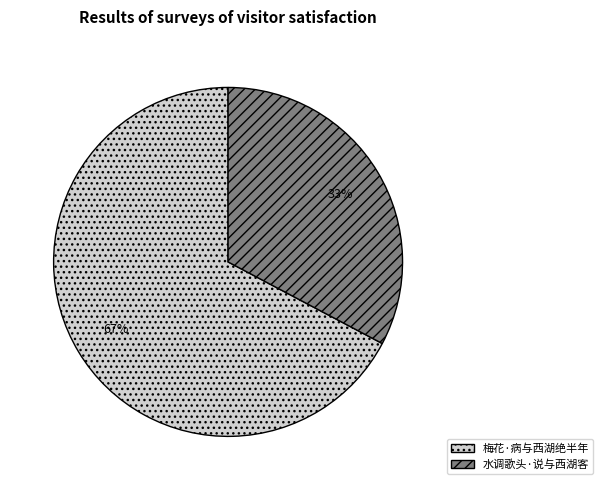

Is 梅花·病与西湖绝半年 the majority of the pie?

Yes